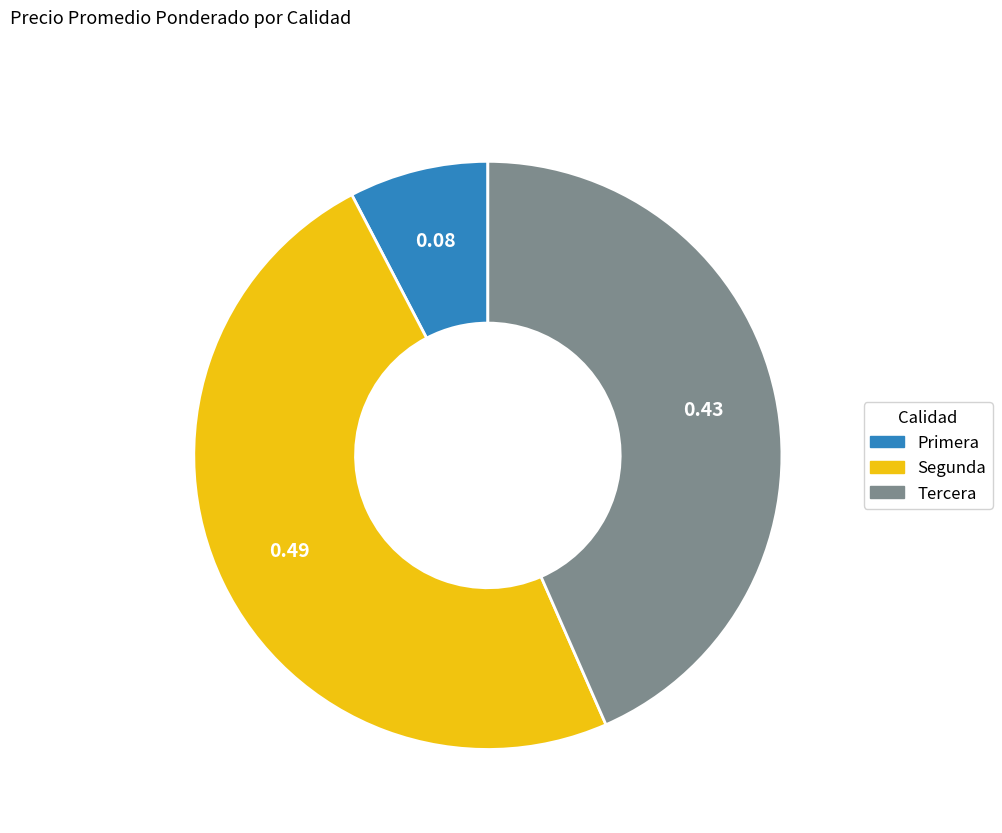

What is the largest slice in the pie chart?

Segunda